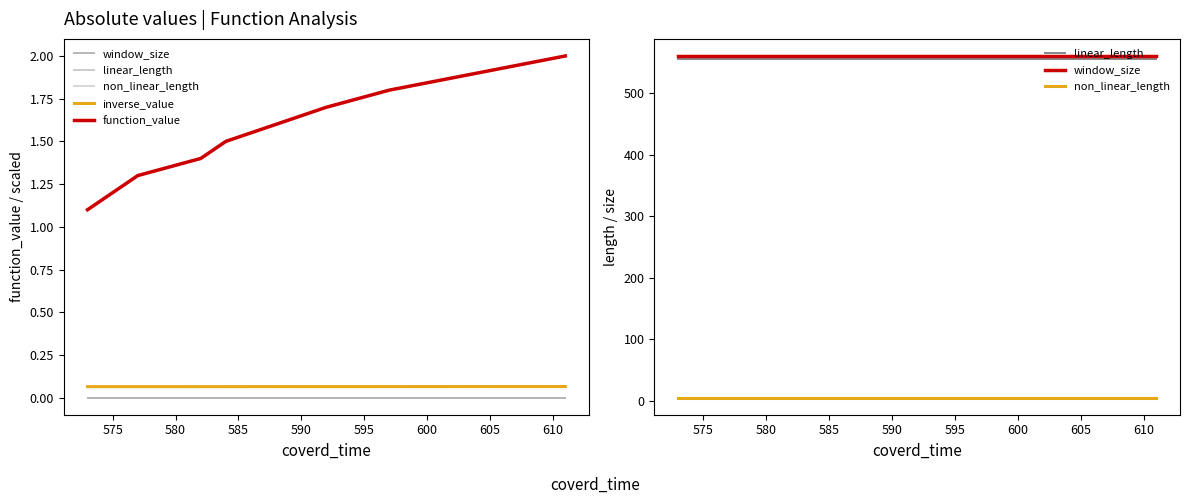

Reading left to right, transcribe all the data shown in this chart.

window_size: 561.0	561.0	561.0	561.0	561.0	561.0	561.0	561.0	561.0	561.0
linear_length: 556.0	556.0	556.0	556.0	556.0	556.0	556.0	556.0	556.0	556.0
non_linear_length: 5.0	5.0	5.0	5.0	5.0	5.0	5.0	5.0	5.0	5.0
inverse_value: 0.1	0.1	0.1	0.1	0.1	0.1	0.1	0.1	0.1	0.1
function_value: 1.1	1.2	1.3	1.4	1.5	1.6	1.7	1.8	1.9	2.0